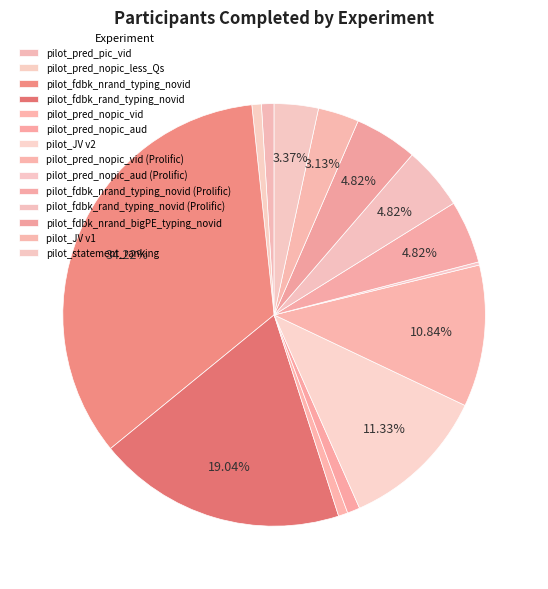

Does pilot_pred_nopic_less_Qs account for over 50% of the chart?

No